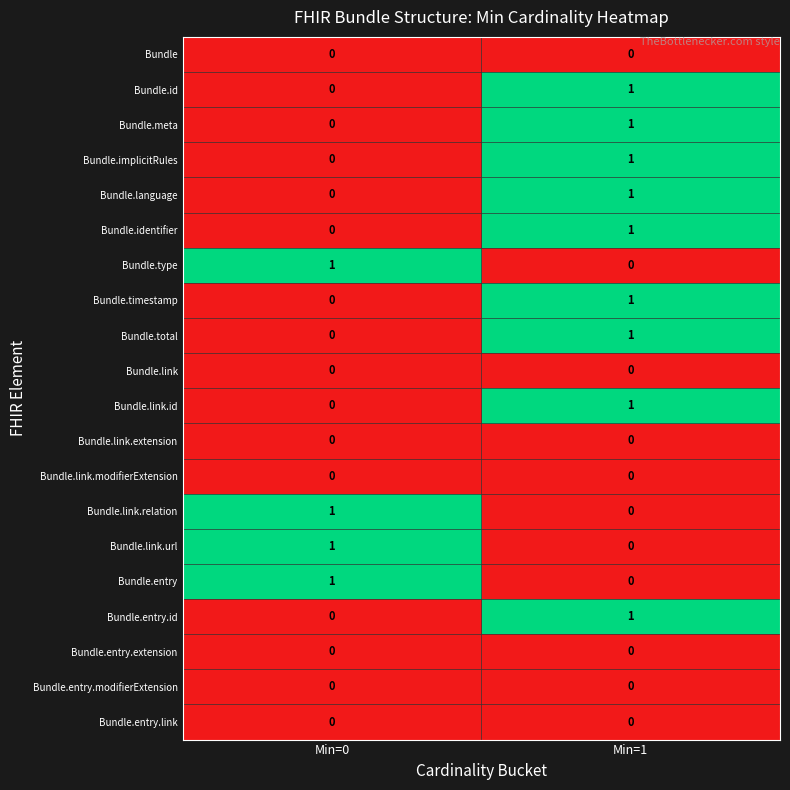

Is it true that Bundle.identifier equals 0 at Min=0?

True